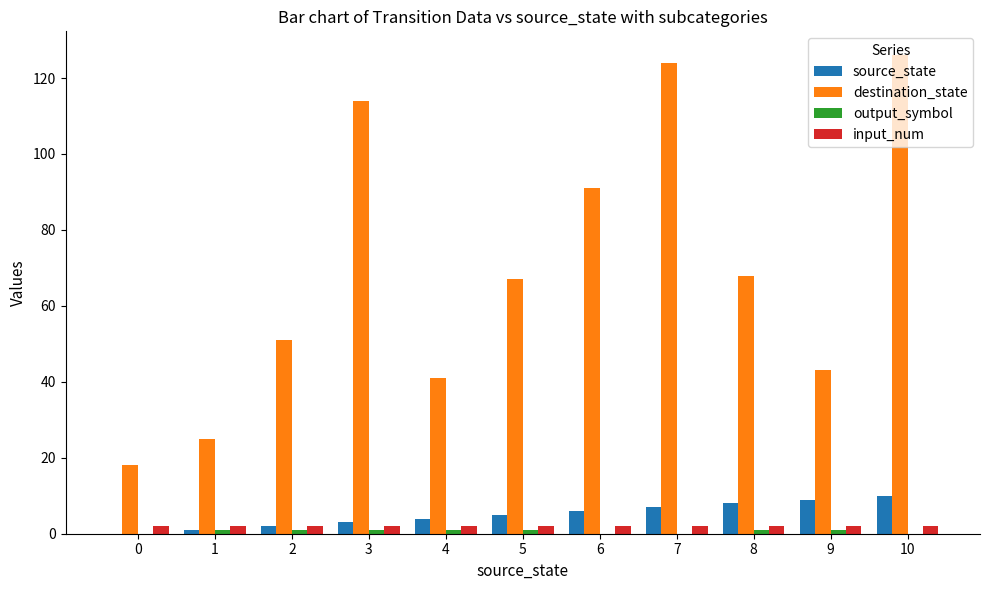

Count the number of categories in the chart.

11